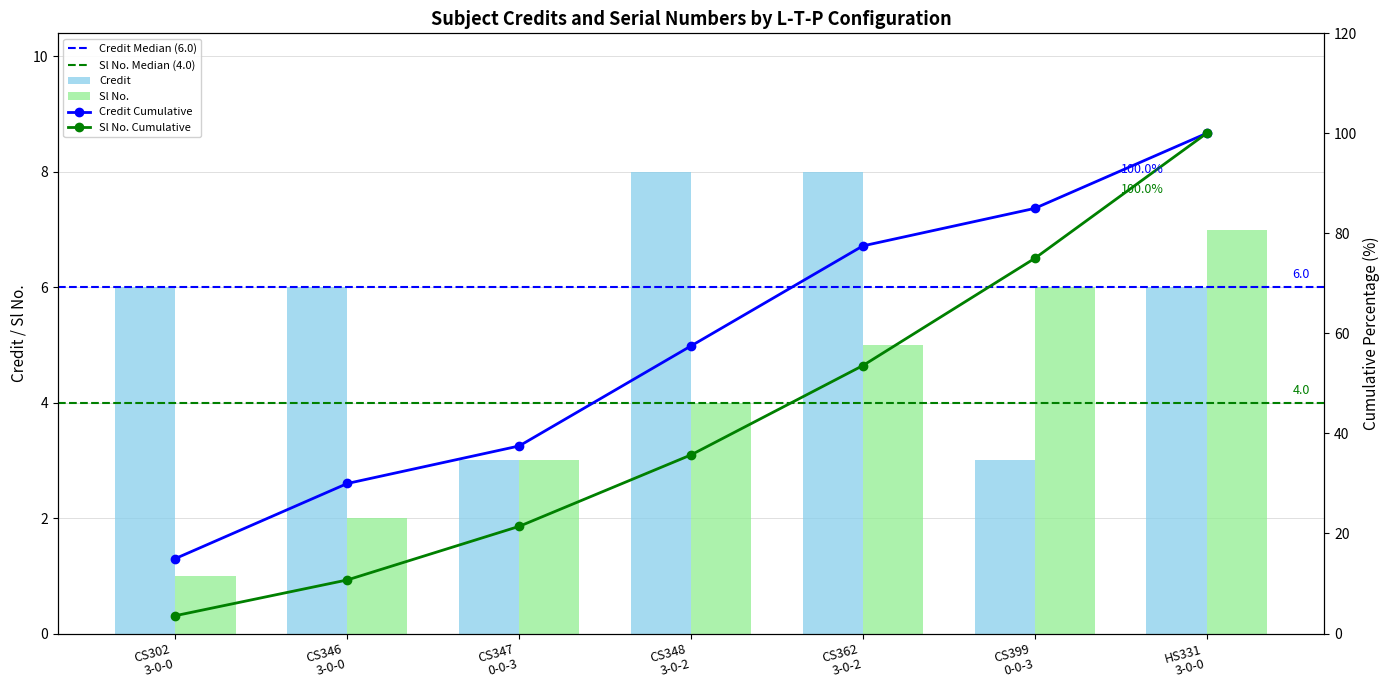

Does the chart contain any negative values?

No